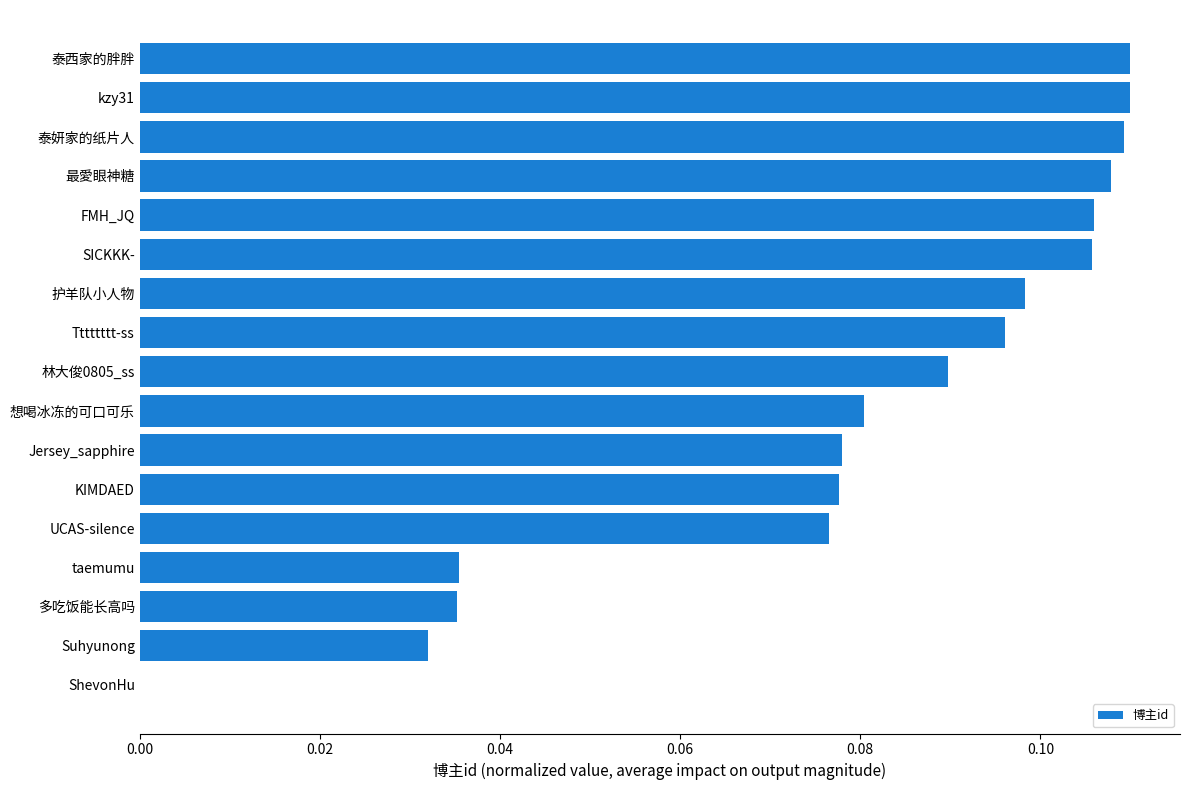

Count the number of values greater than 0.

16